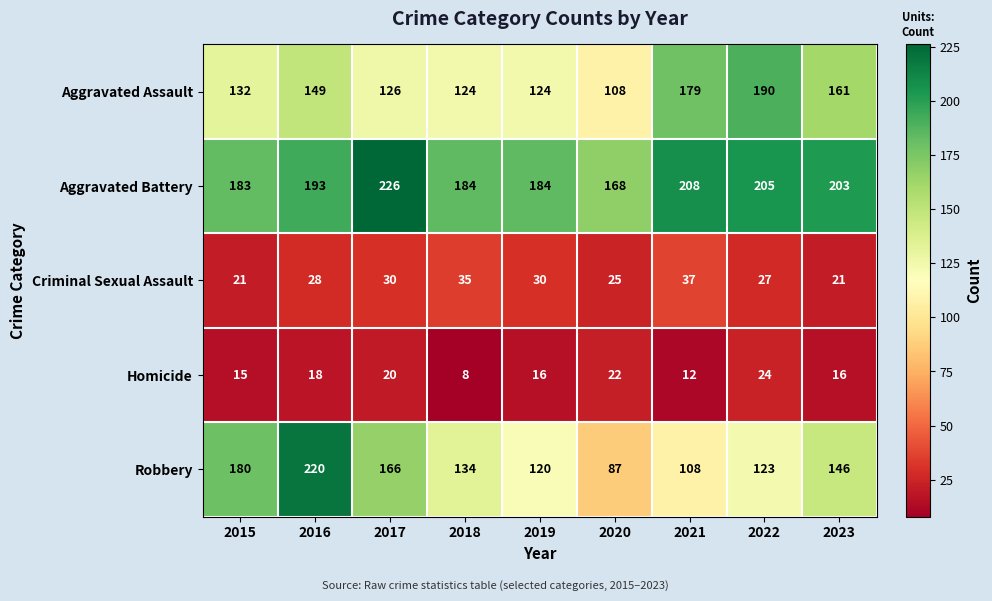

At which category does the chart reach its peak across all series?

2017